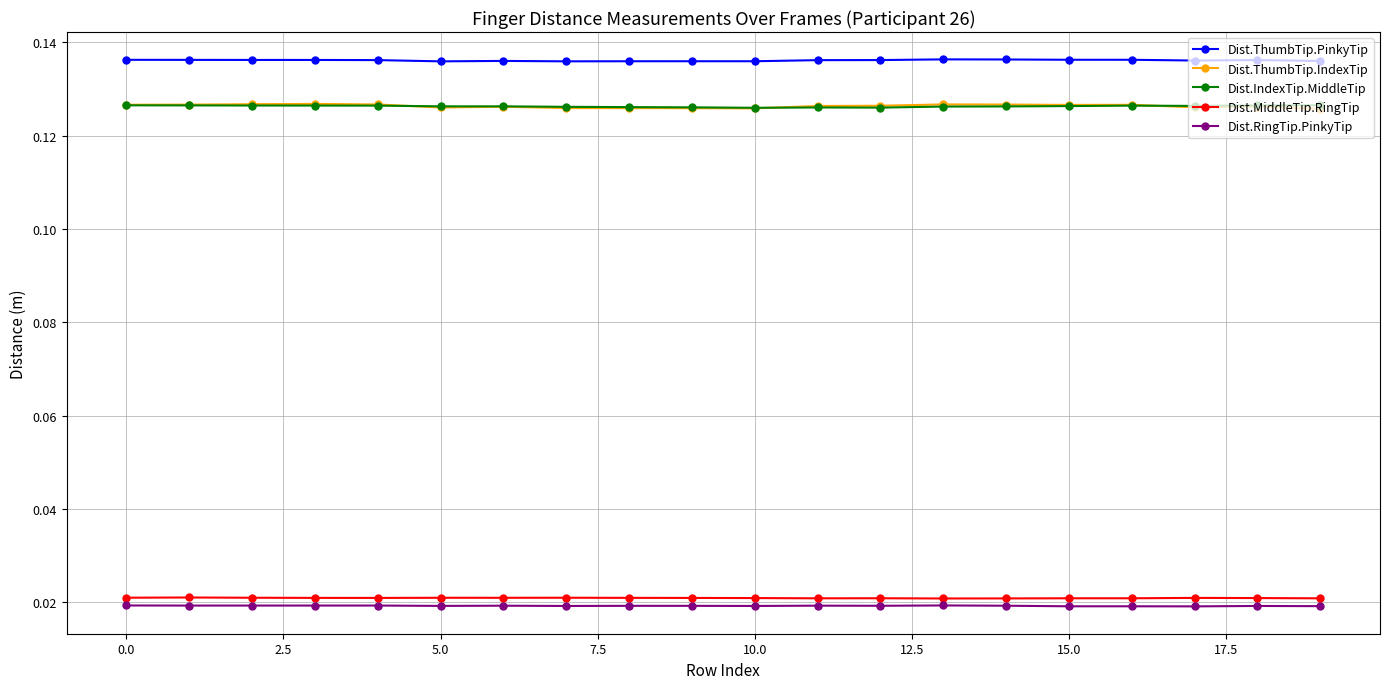

True or false: Dist.ThumbTip.PinkyTip and Dist.MiddleTip.RingTip cross at least once.

False